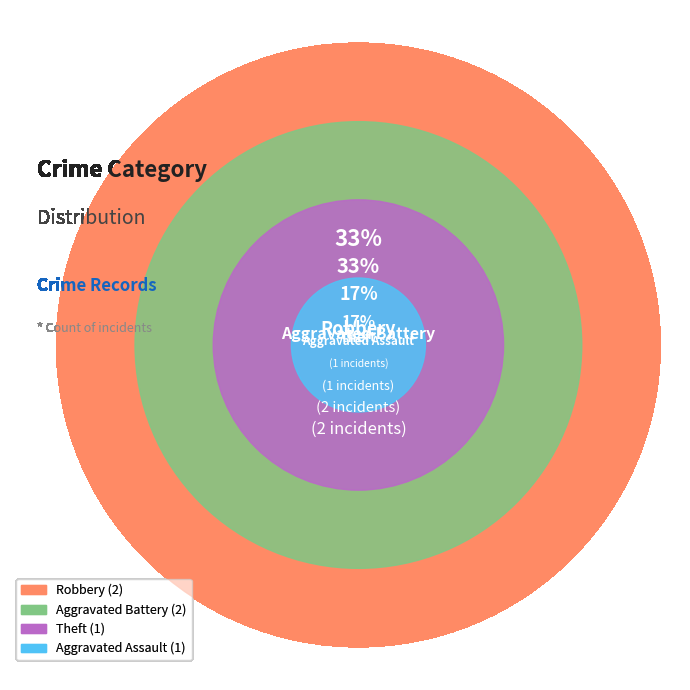

The Motor Vehicle Theft slice represents 0% of the pie. True or false?

True